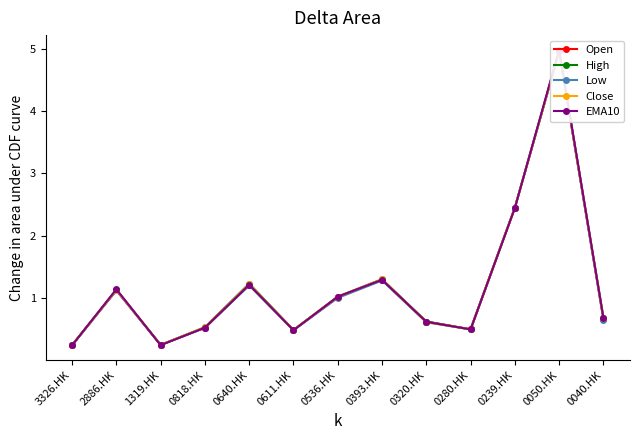

Is it true that Low equals 0.3 at 0040.HK?

False